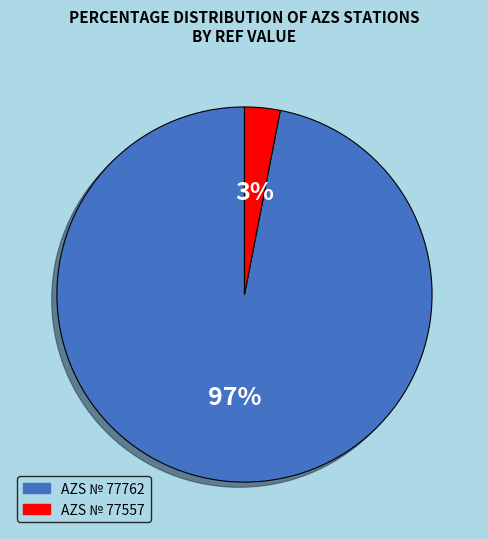

Is it true that AZS № 77557 is 11% of the pie?

False